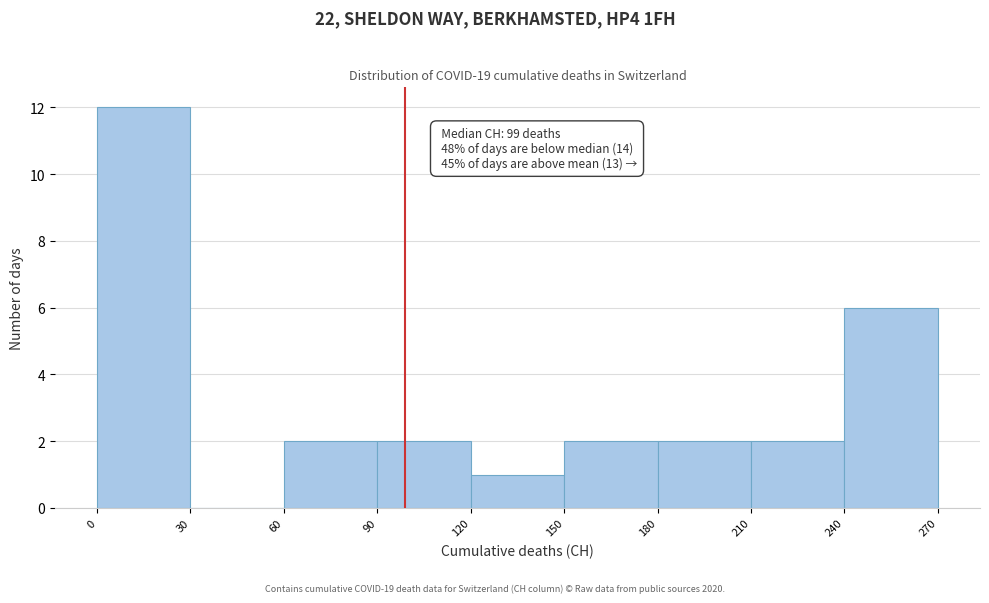

Which range on the x-axis has the tallest bar?

0 to 30